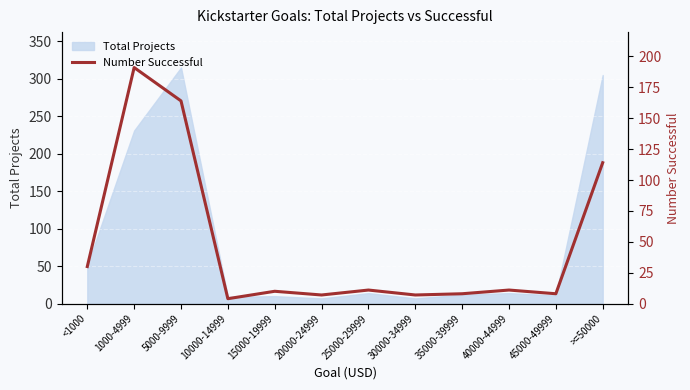

Where is Total Projects nearest to the value 161?

1000-4999